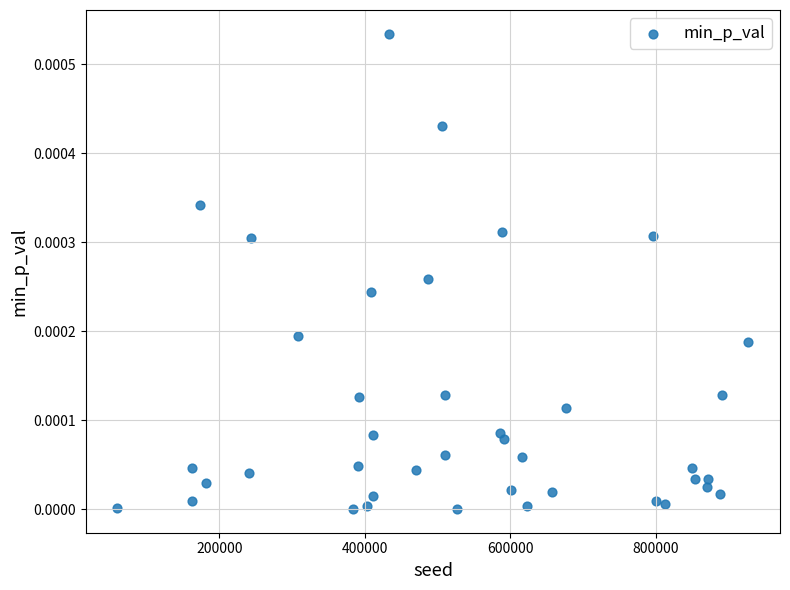

What is the range of X values (max minus min)?

867085.0